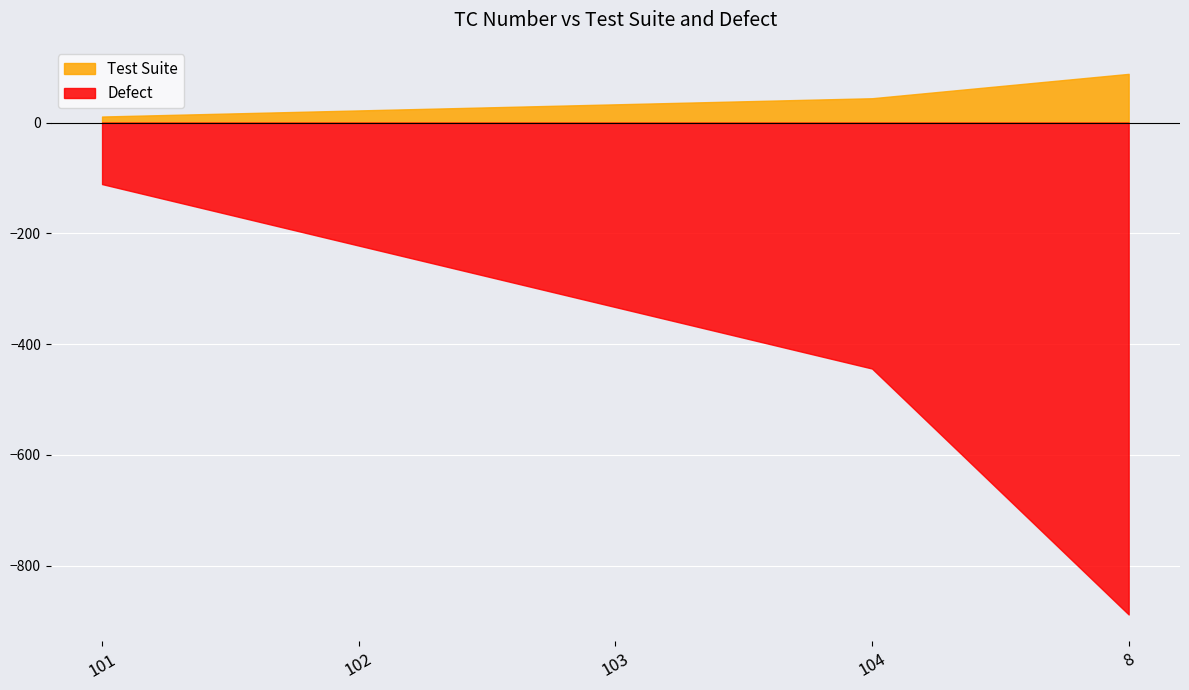

Rank the series at 101 from lowest to highest value.

Defect, Test Suite